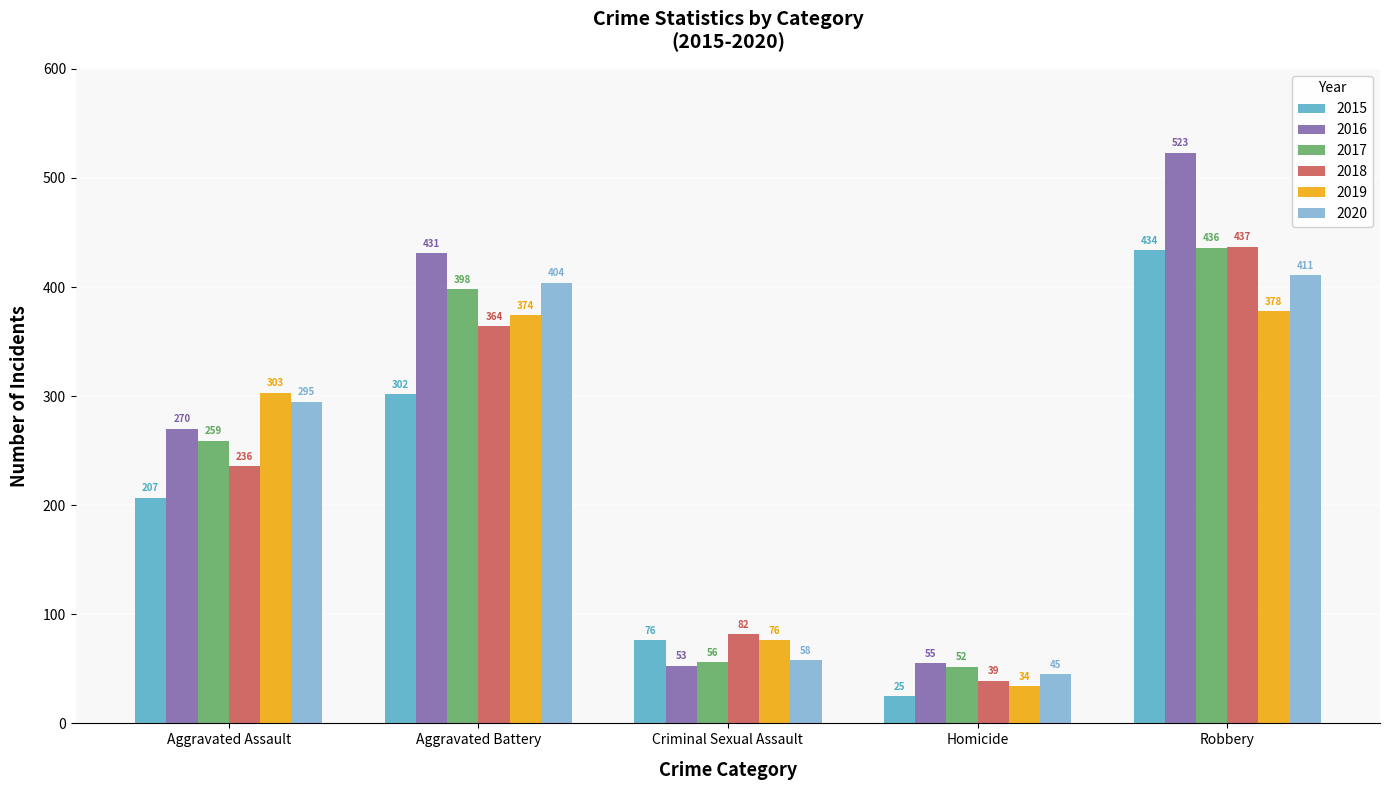

How many values in the 2015 series are below 207?

2